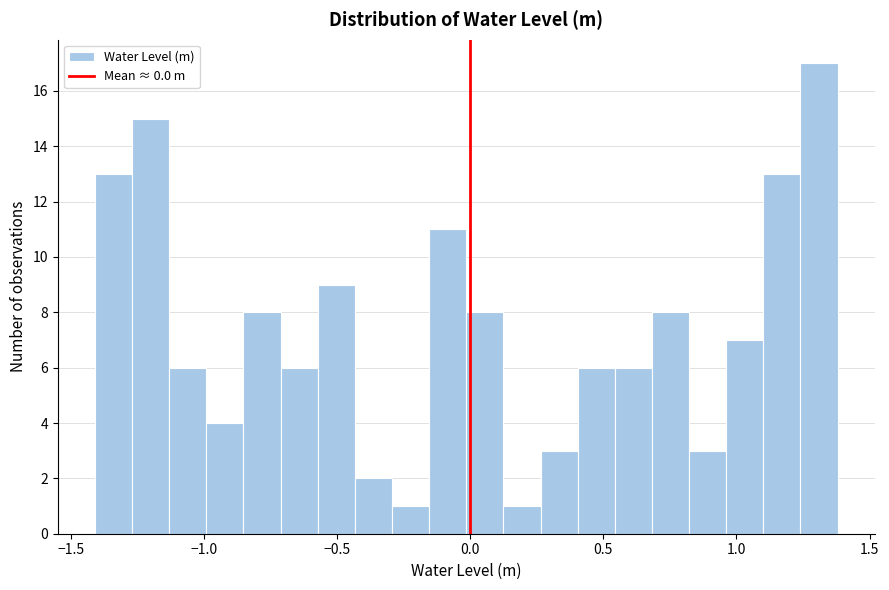

Around what value on the x-axis is the tallest bar? Give the approximate position of its centre, as read against the axis.

1.30